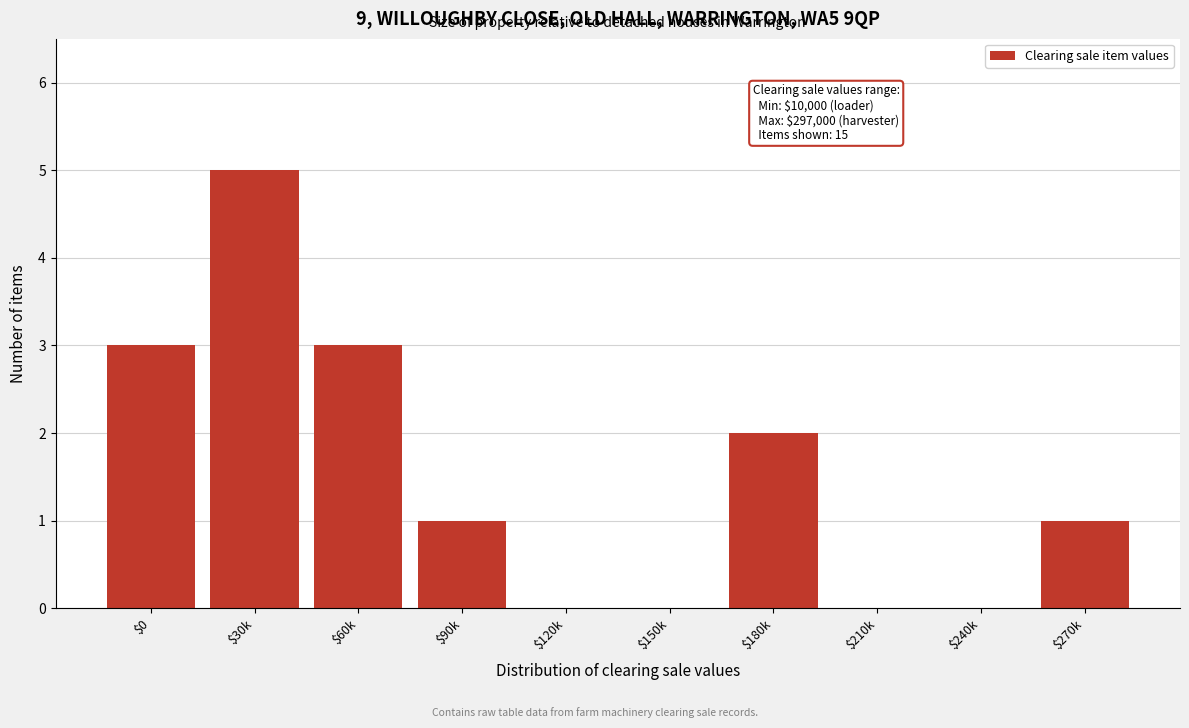

Is it true that the value at $240k is 0?

True